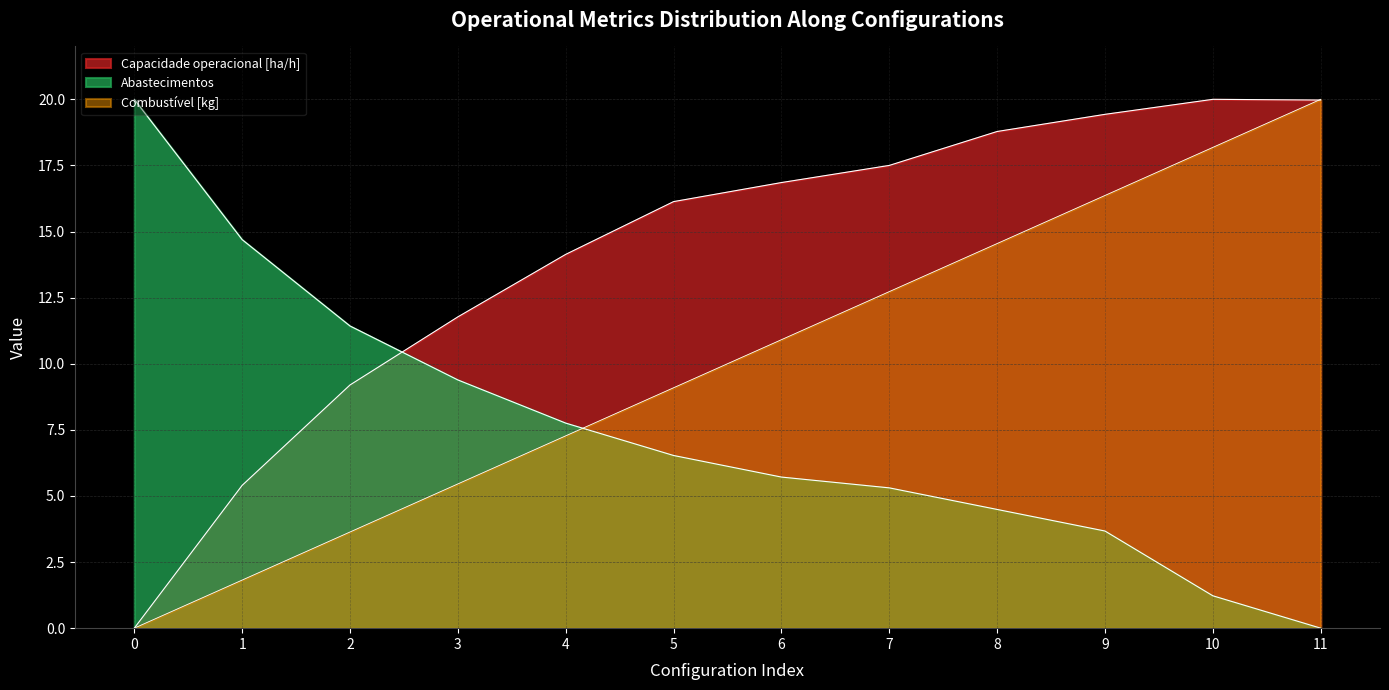

At which label does Capacidade operacional [ha/h] reach its peak?

10